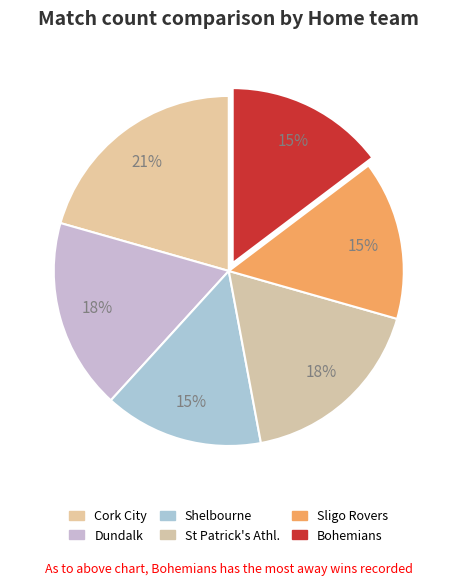

Count the number of slices in the pie.

6